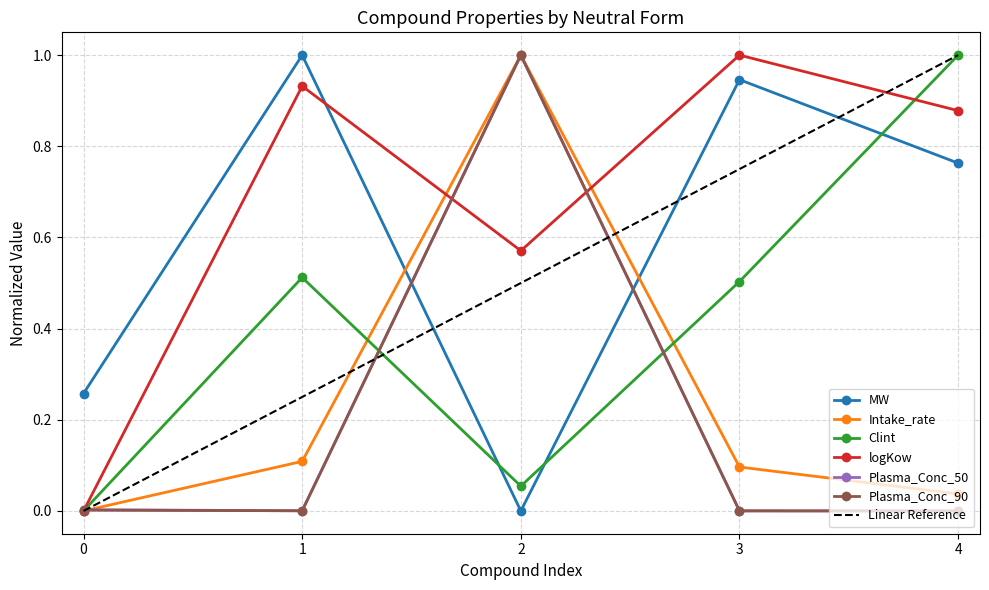

After their last crossing, which series has the higher values: MW or Plasma_Conc_90?

MW